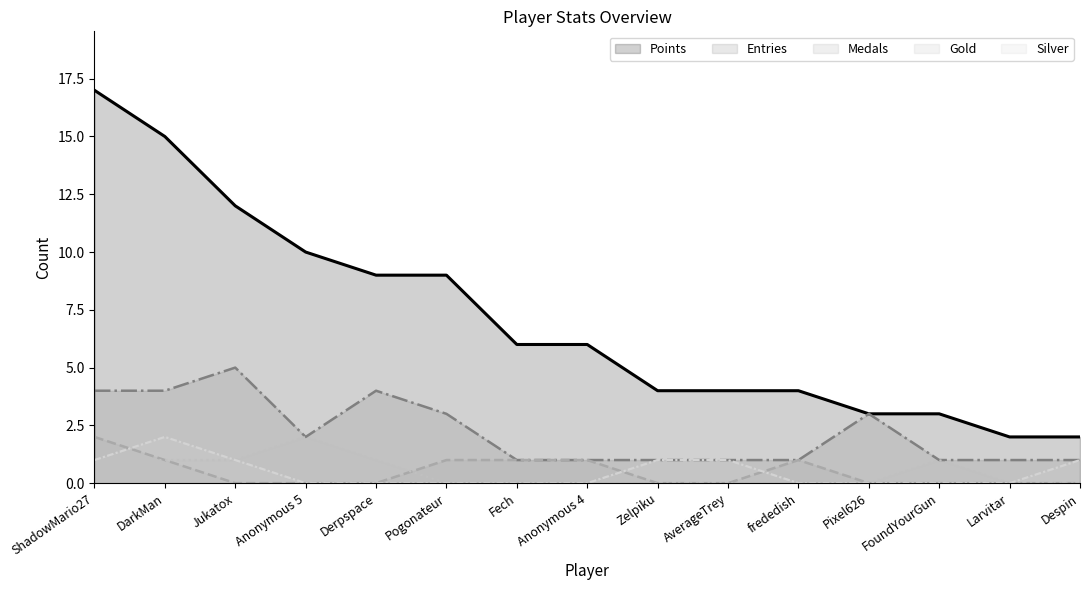

How many lines are shown in the chart?

5